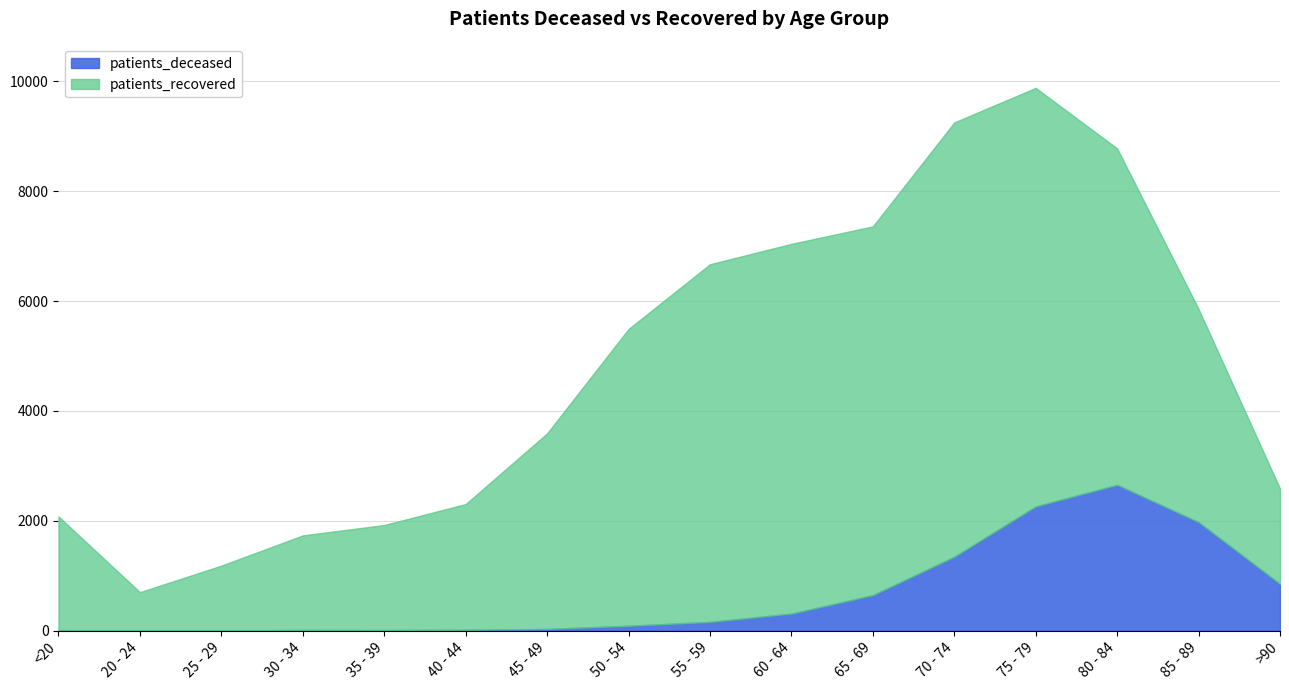

How many interior local peaks does the patients_recovered series have?

2